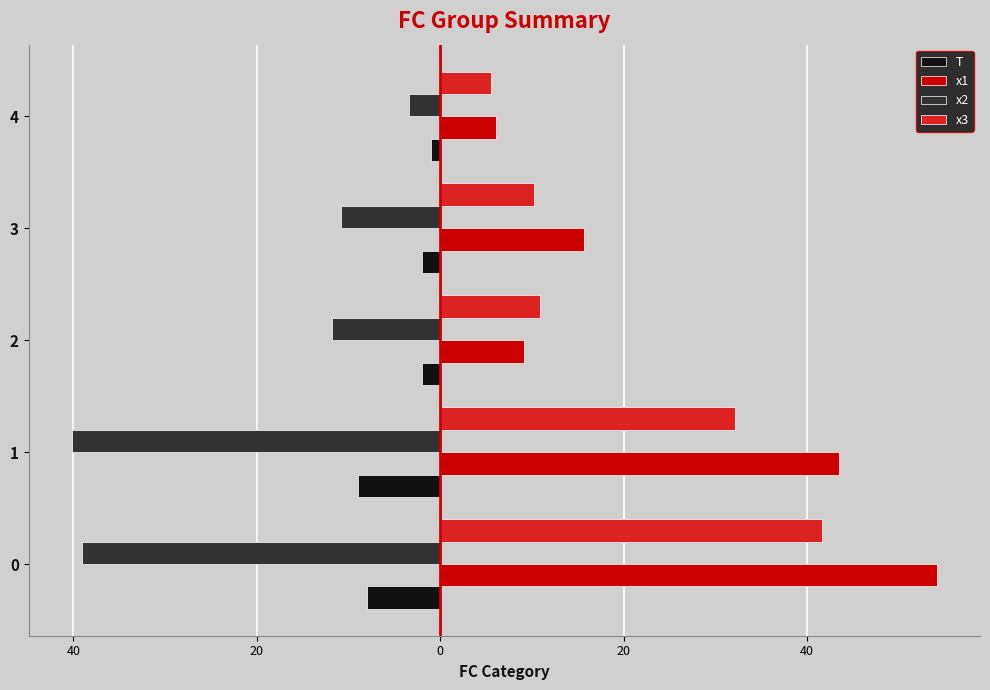

What are all the series names shown in the legend?

T, x1, x2, x3